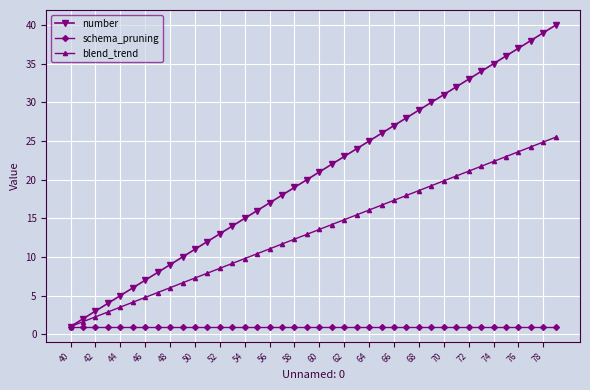

Which series has the largest total across all categories?

number